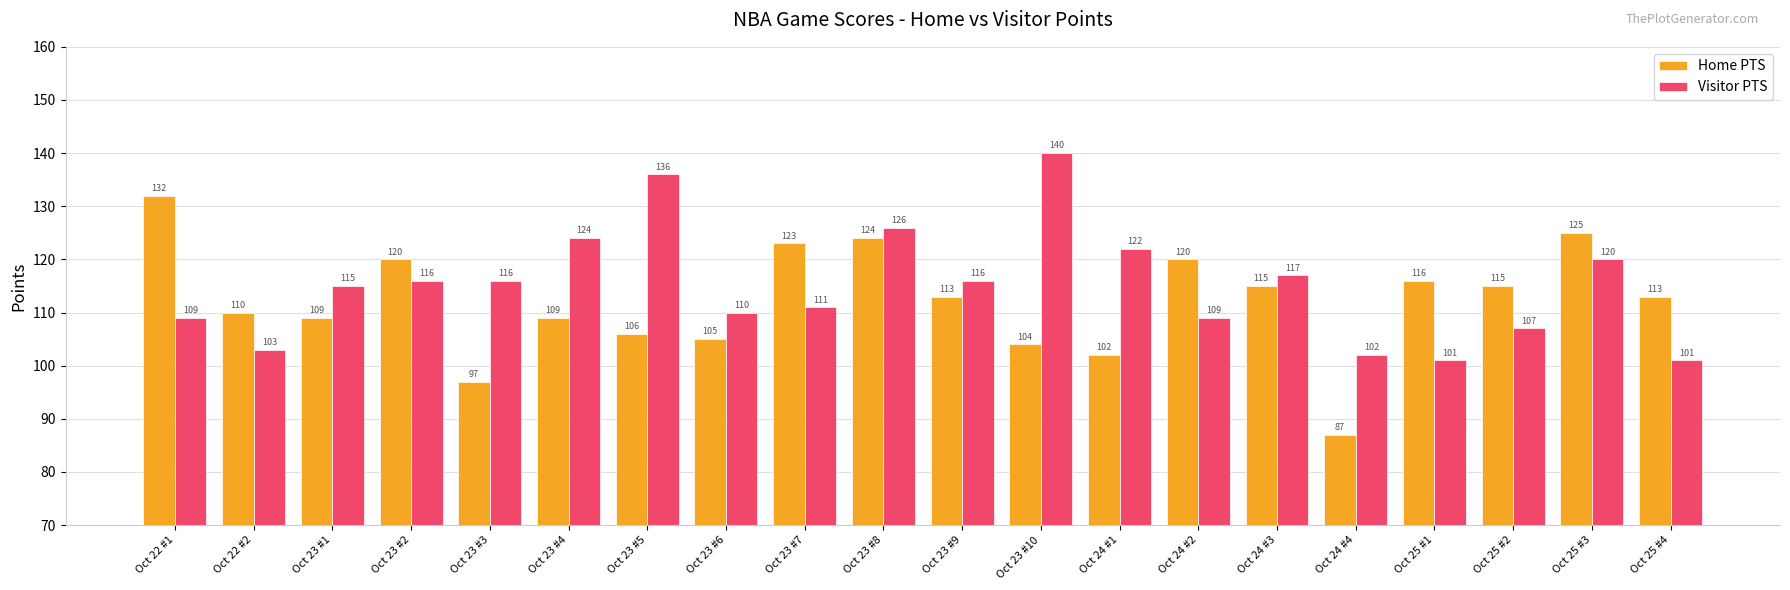

Rank the series at Oct 24 #1 from highest to lowest value.

Visitor PTS, Home PTS